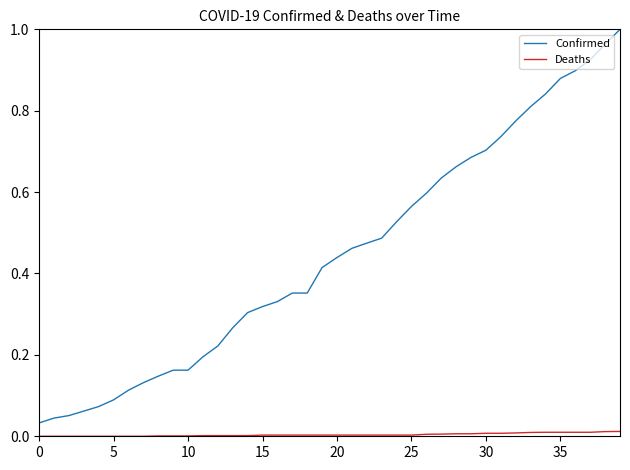

True or false: Confirmed and Deaths cross at least once.

False